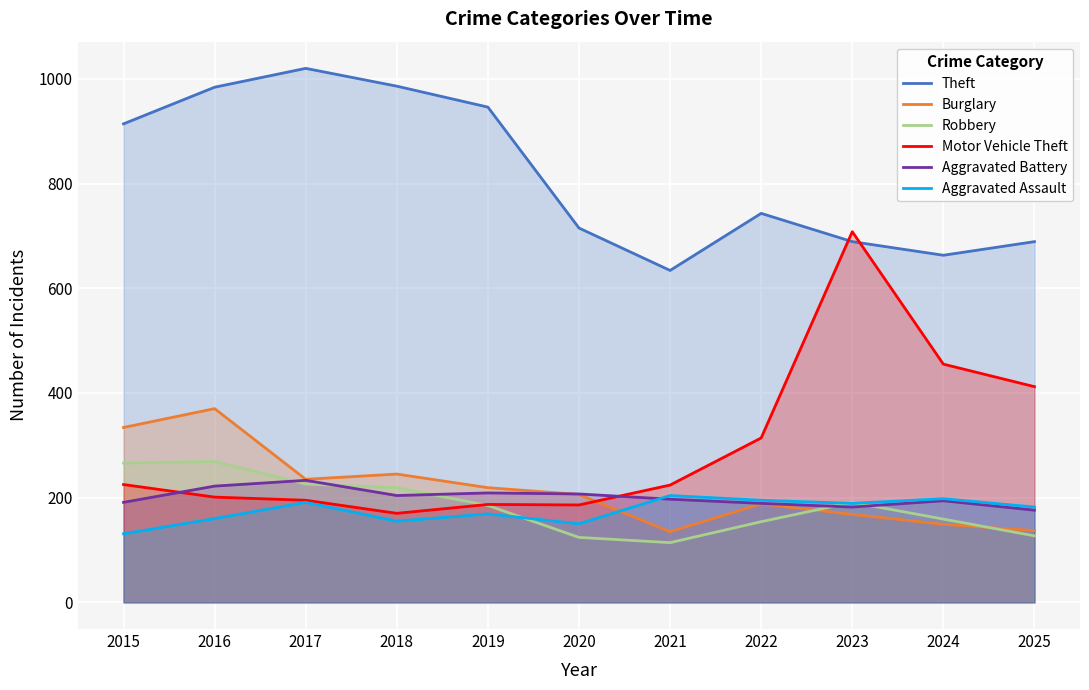

How many series are shown in this chart?

6